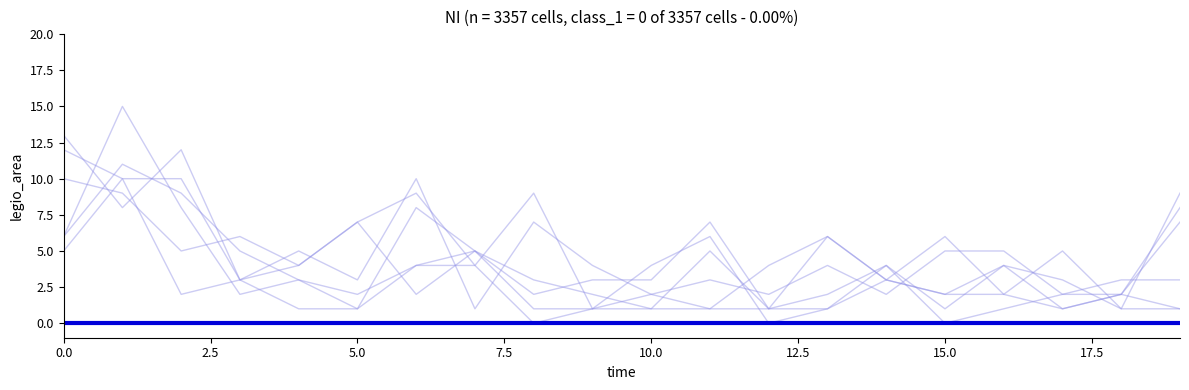

Does the chart have visible grid lines?

No